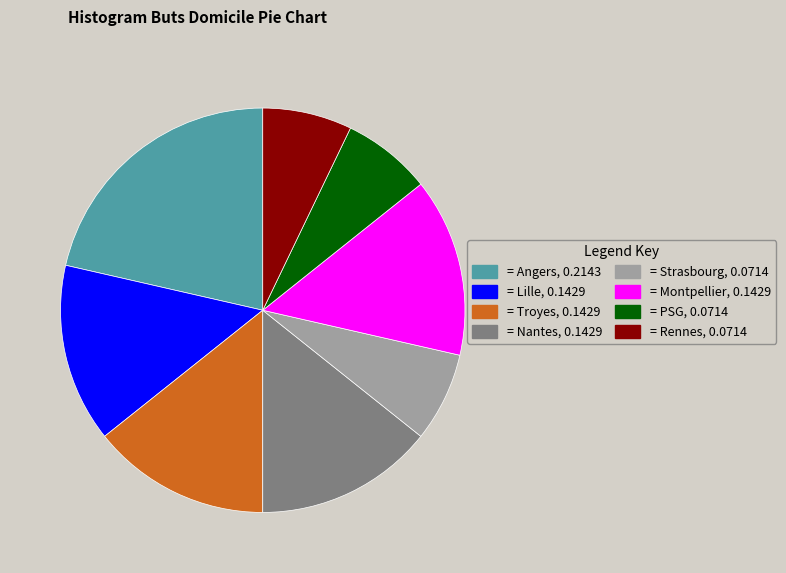

How many segments does this pie chart have?

8